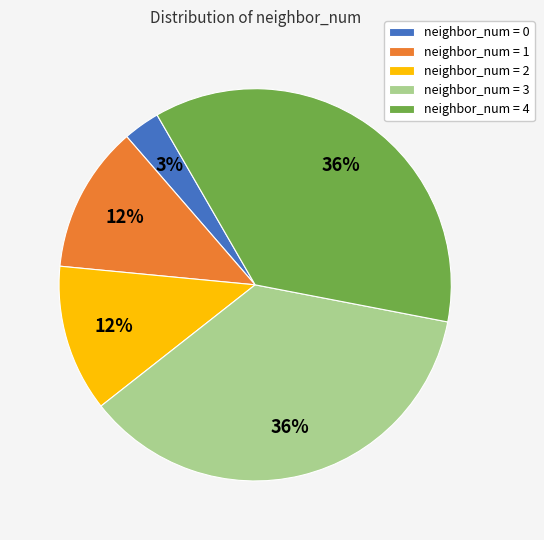

Count the number of slices in the pie.

5